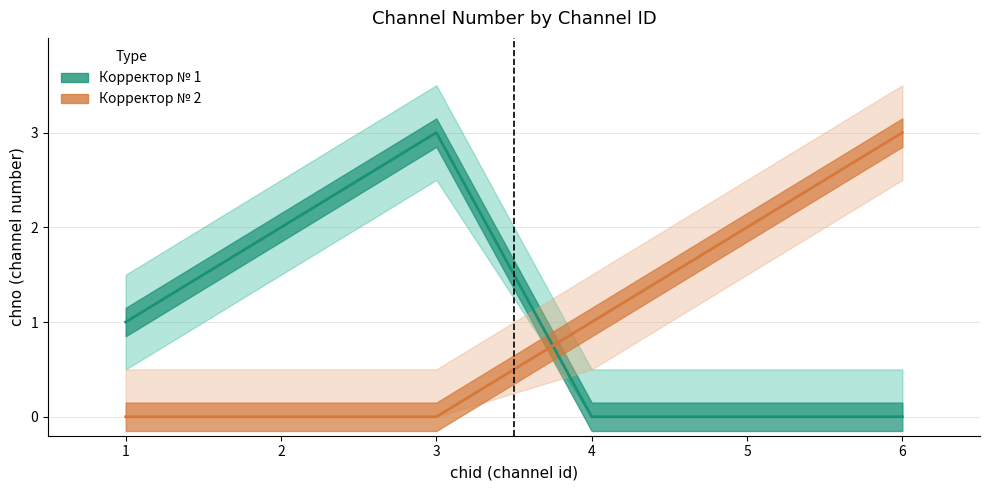

What is the difference between the maximum and minimum values in the Корректор № 1 series?

3